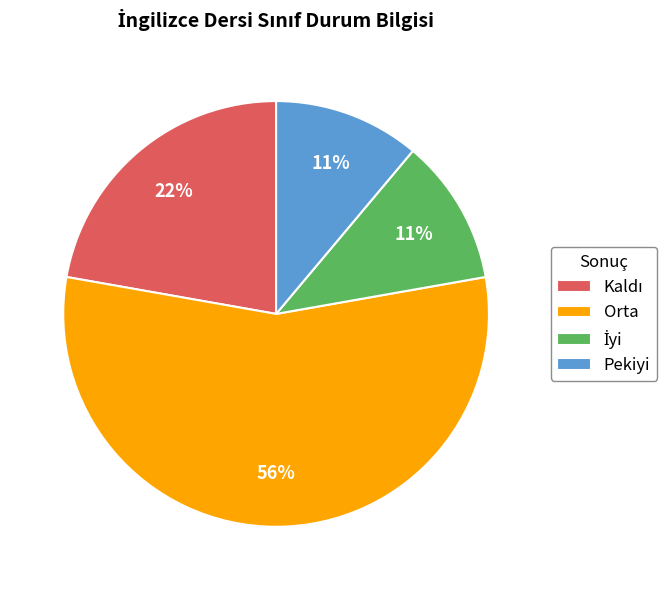

Combined, do Pekiyi and Orta account for over 50%?

Yes